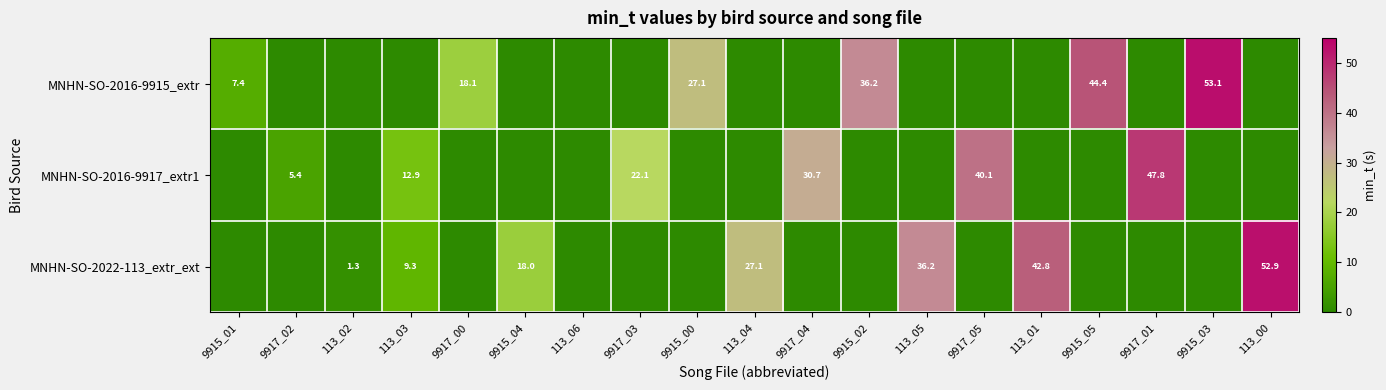

True or false: MNHN-SO-2022-113_extr_ext has a value of 52.9 at 113_00.

True